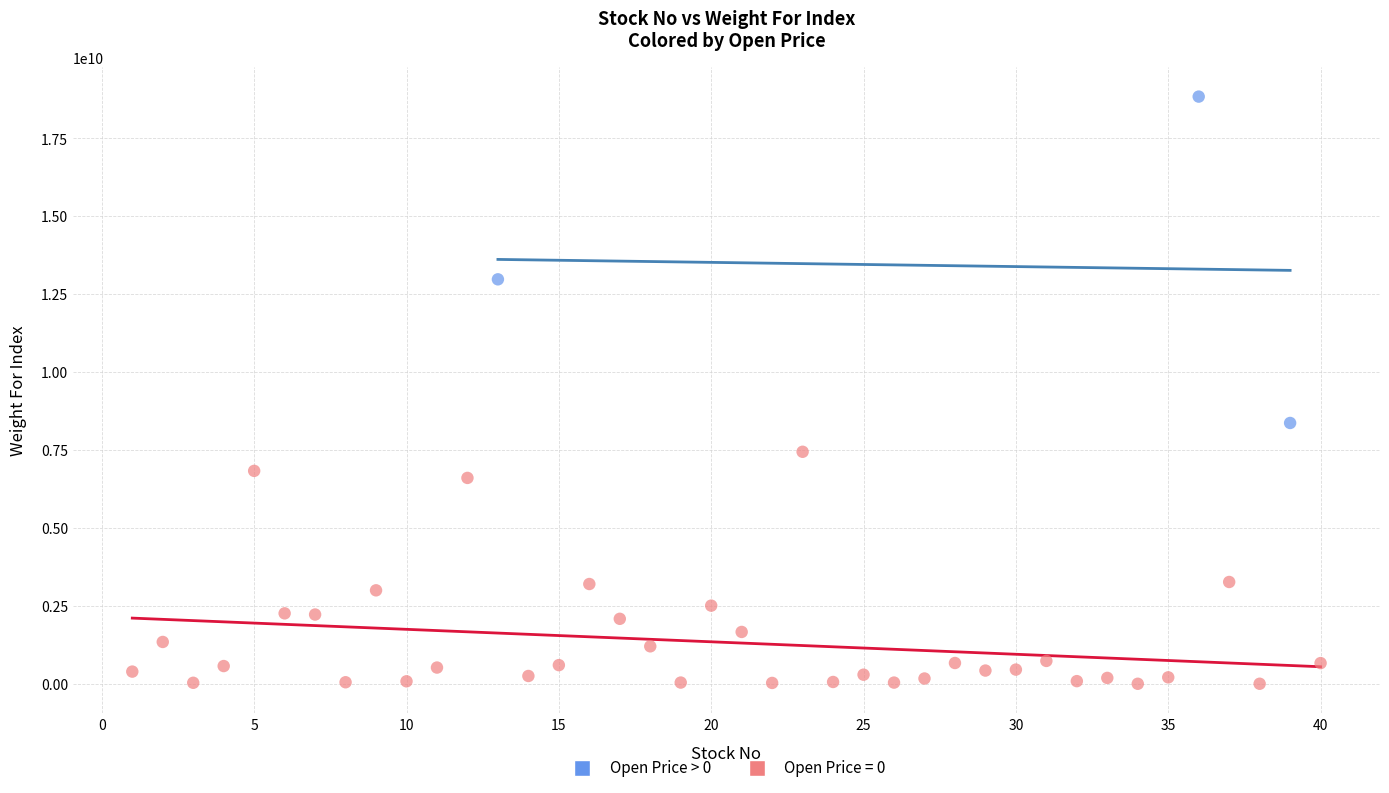

Which series contains the highest Y value?

Open Price > 0